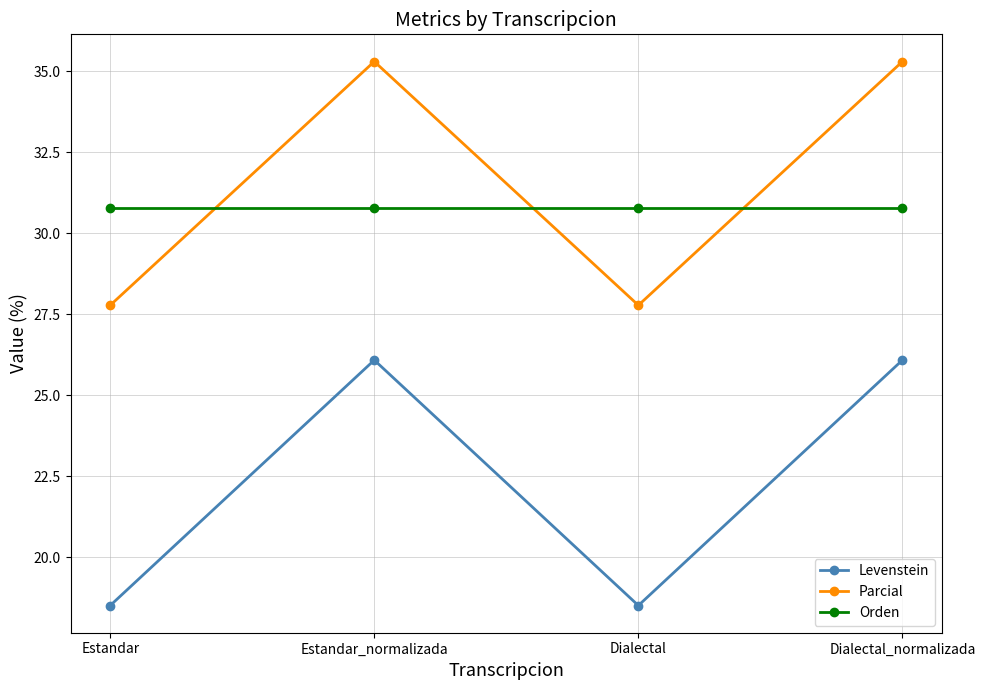

What is the difference between the highest and lowest values at Dialectal_normalizada?

9.2